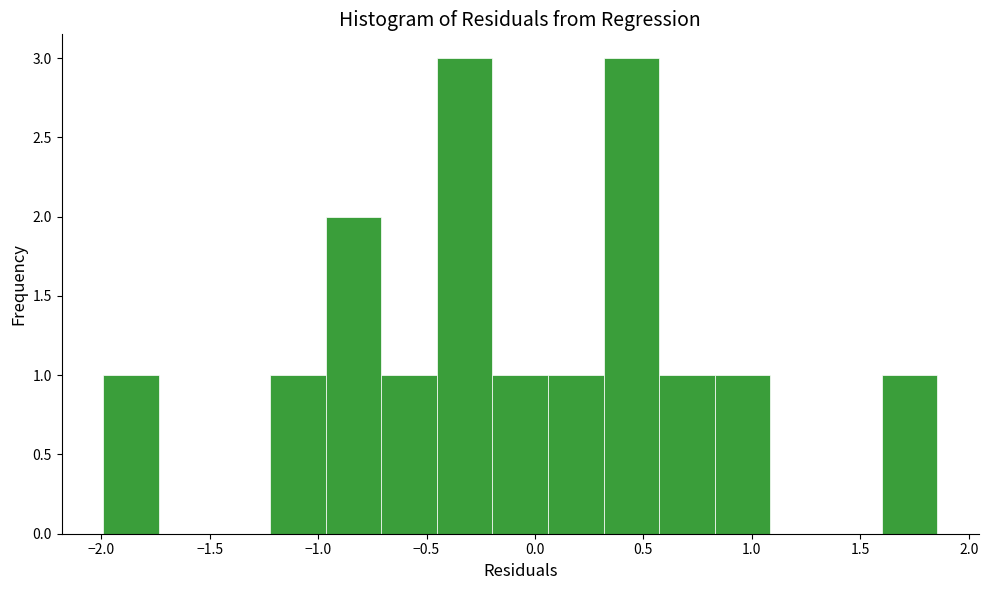

What is the height of the bar covering 0.55 to 0.85 on the x-axis? Neither the bar edges nor the heights are printed on the chart, so give them approximately, as read against the axes.

1